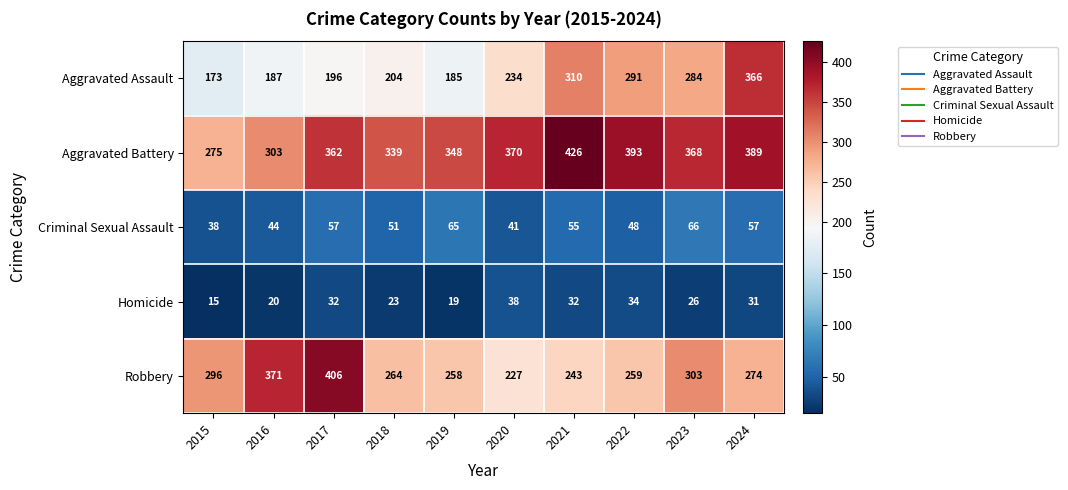

How many data points does each series have?

10